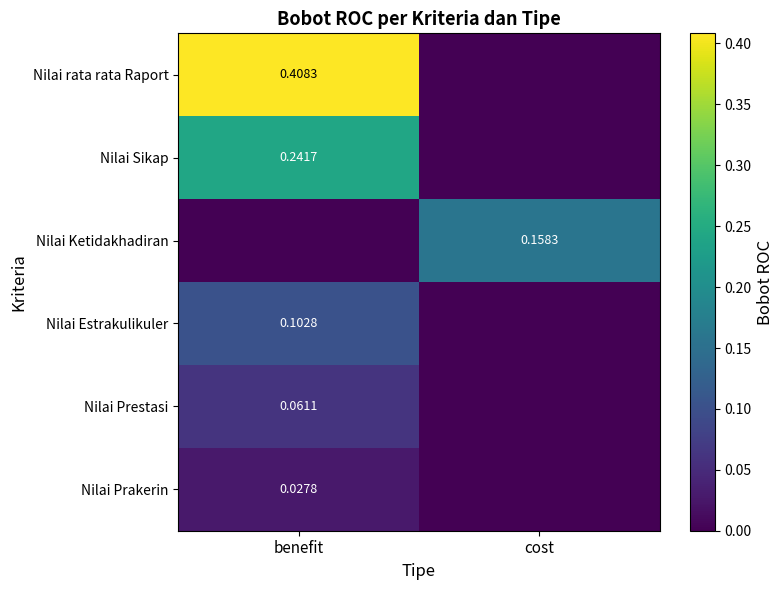

List the labels in order of Nilai rata rata Raport value, smallest first.

cost, benefit